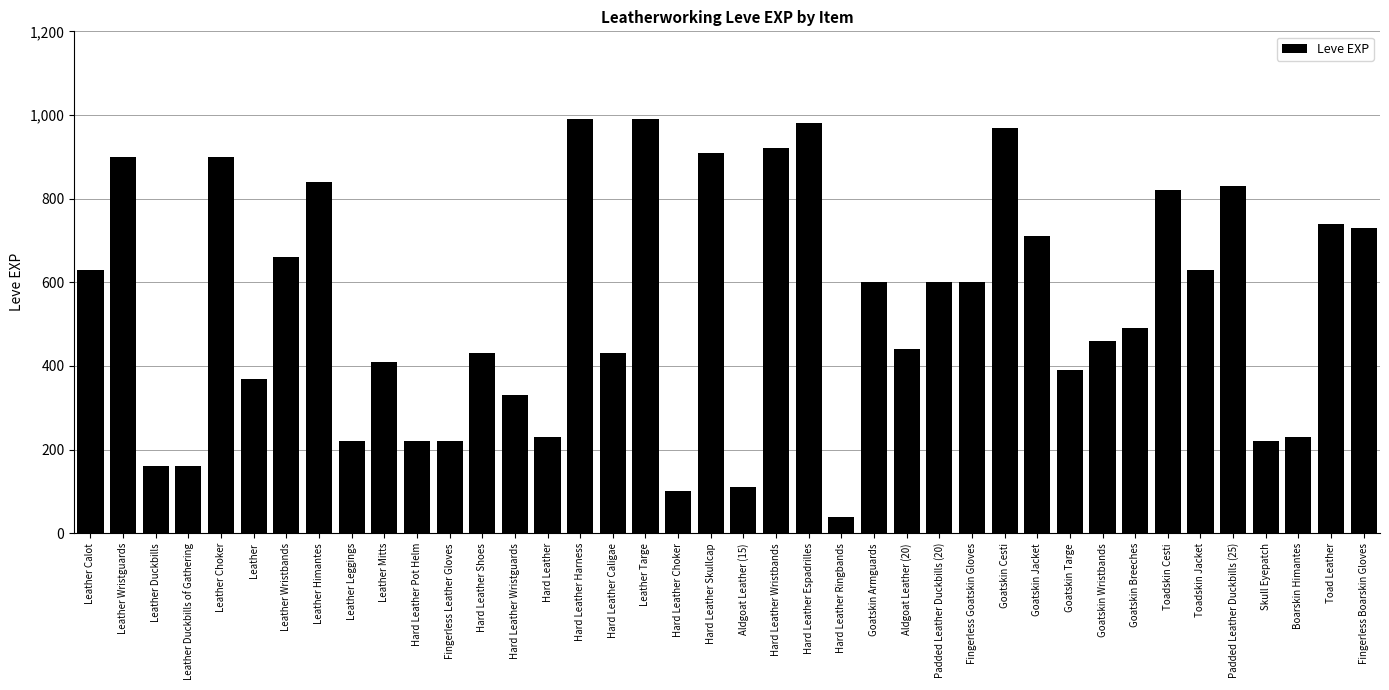

Reading right to left, what are all the values shown in this chart?

Fingerless Boarskin Gloves=730	Toad Leather=740	Boarskin Himantes=230	Skull Eyepatch=220	Padded Leather Duckbills (25)=830	Toadskin Jacket=630	Toadskin Cesti=820	Goatskin Breeches=490	Goatskin Wristbands=460	Goatskin Targe=390	Goatskin Jacket=710	Goatskin Cesti=970	Fingerless Goatskin Gloves=600	Padded Leather Duckbills (20)=600	Aldgoat Leather (20)=440	Goatskin Armguards=600	Hard Leather Ringbands=40	Hard Leather Espadrilles=980	Hard Leather Wristbands=920	Aldgoat Leather (15)=110	Hard Leather Skullcap=910	Hard Leather Choker=100	Leather Targe=990	Hard Leather Caligae=430	Hard Leather Harness=990	Hard Leather=230	Hard Leather Wristguards=330	Hard Leather Shoes=430	Fingerless Leather Gloves=220	Hard Leather Pot Helm=220	Leather Mitts=410	Leather Leggings=220	Leather Himantes=840	Leather Wristbands=660	Leather=370	Leather Choker=900	Leather Duckbills of Gathering=160	Leather Duckbills=160	Leather Wristguards=900	Leather Calot=630